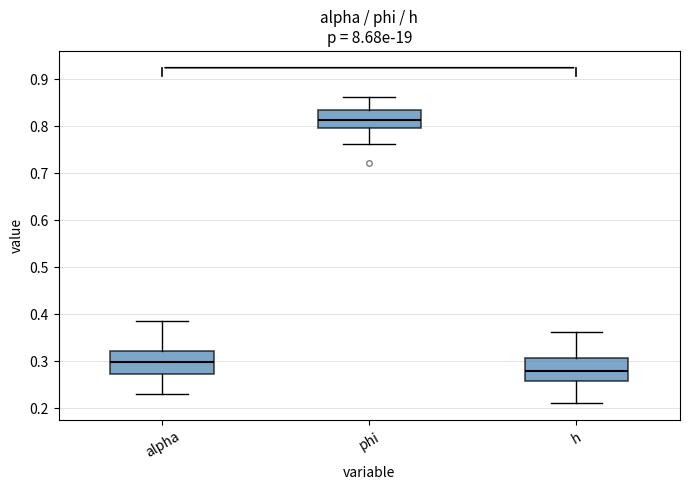

Reading left to right, transcribe this box plot: for each box, give where its median line is, the range the box spans, and where its two whiskers end, as read against the y-axis. The values are not printed on the chart, so give them approximately, as read against the axis.

alpha: median 0.30, box 0.27 to 0.32, whiskers 0.23 to 0.38
phi: median 0.81, box 0.79 to 0.83, whiskers 0.76 to 0.86
h: median 0.28, box 0.26 to 0.31, whiskers 0.21 to 0.36